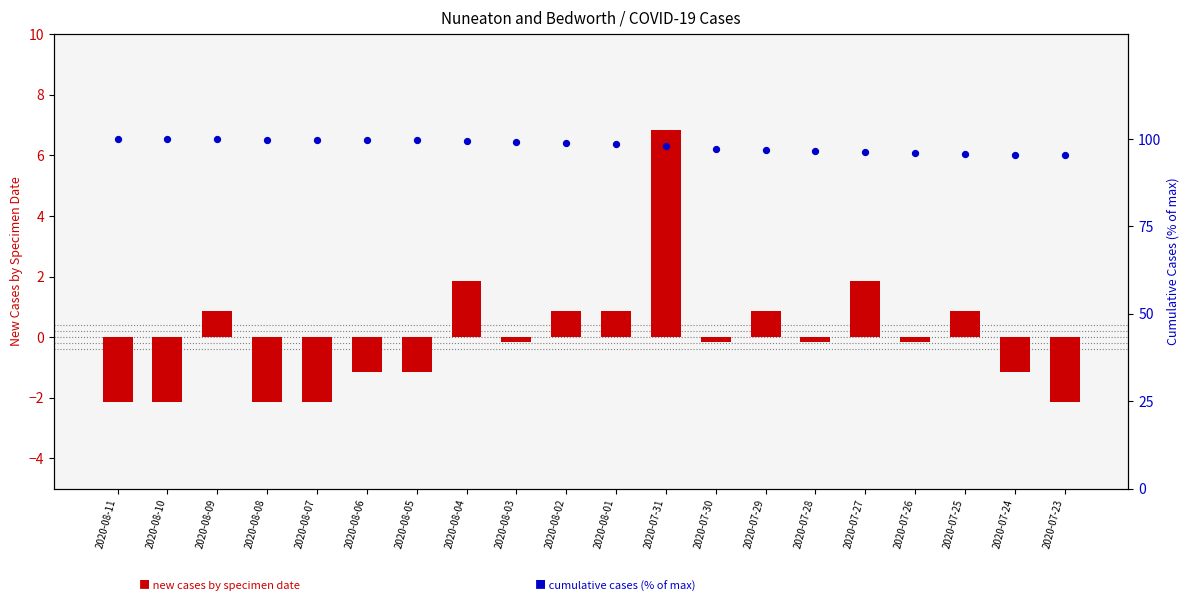

At which category is the sum across all series the highest?

2020-07-31